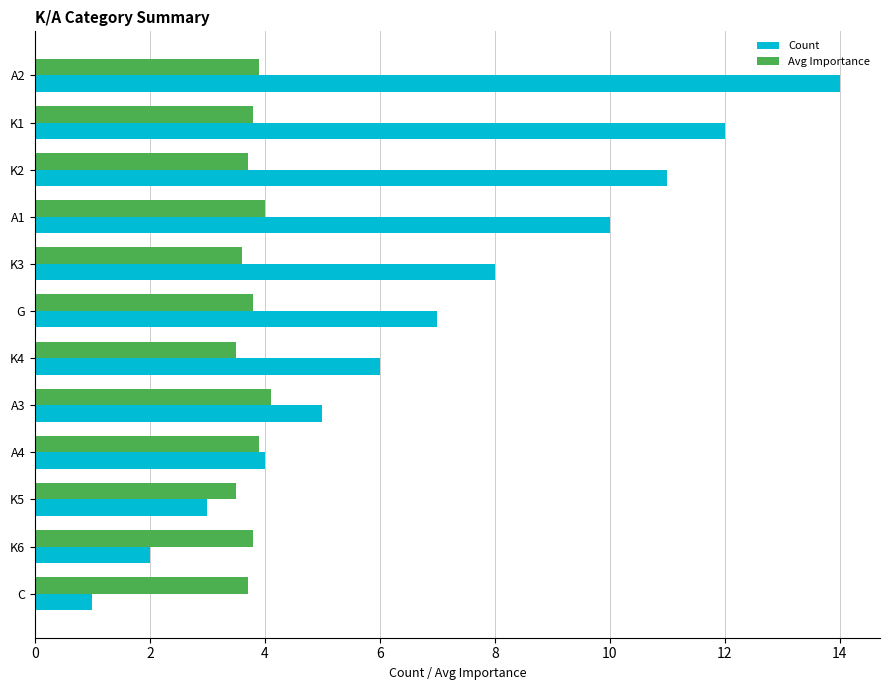

Is the value of Avg Importance at K3 greater than the value of Count at G?

No